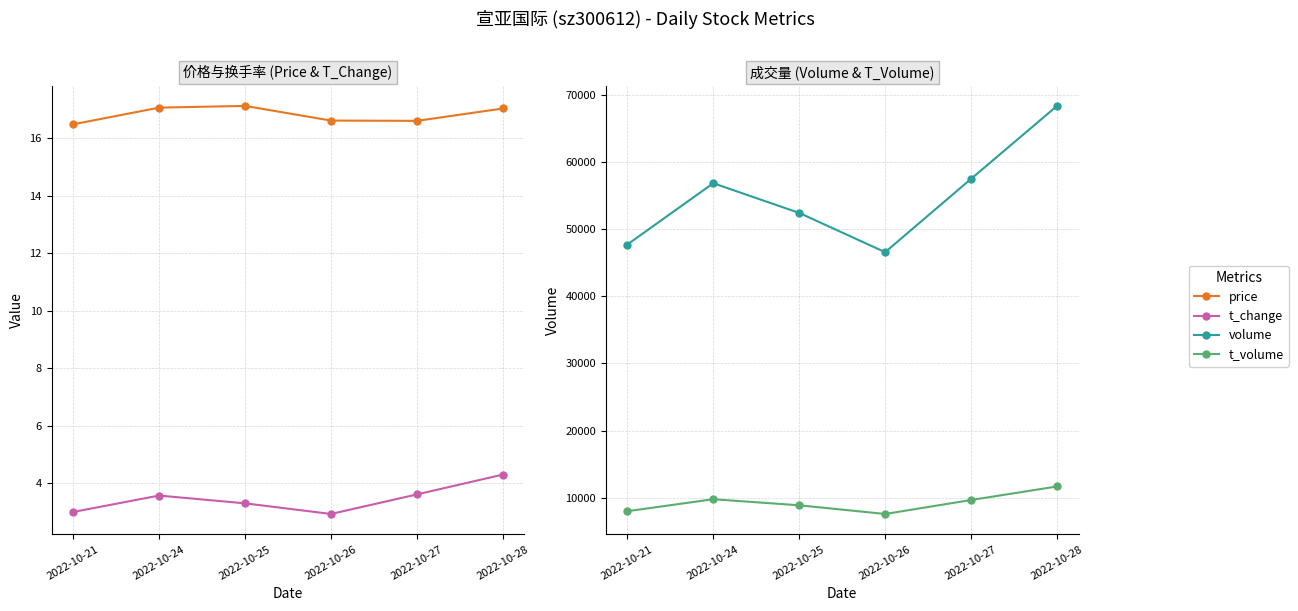

True or false: price has a value of 4.2 at 2022-10-27.

False